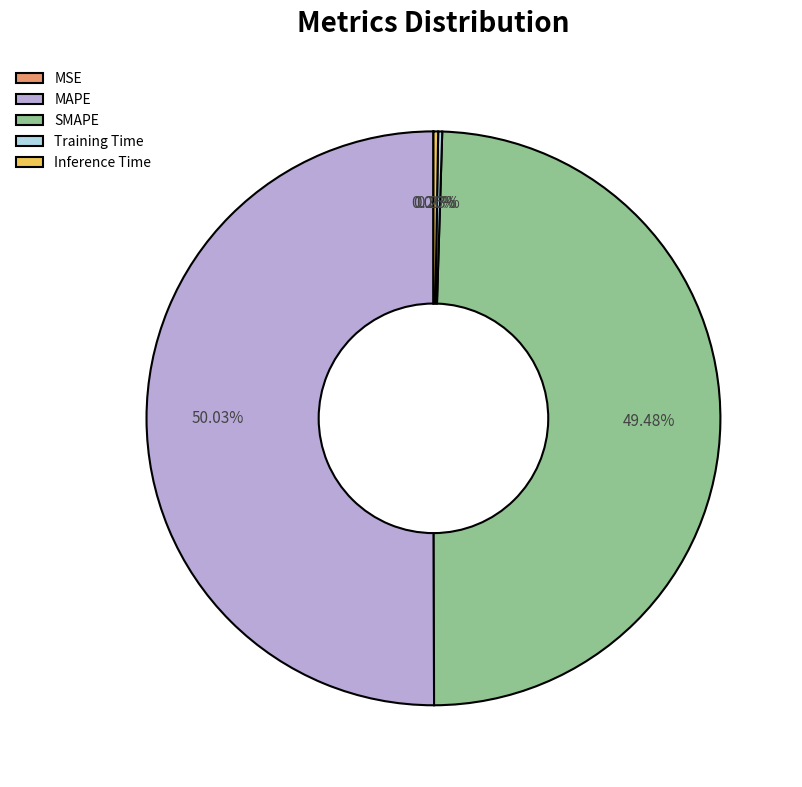

Which category accounts for the majority?

MAPE